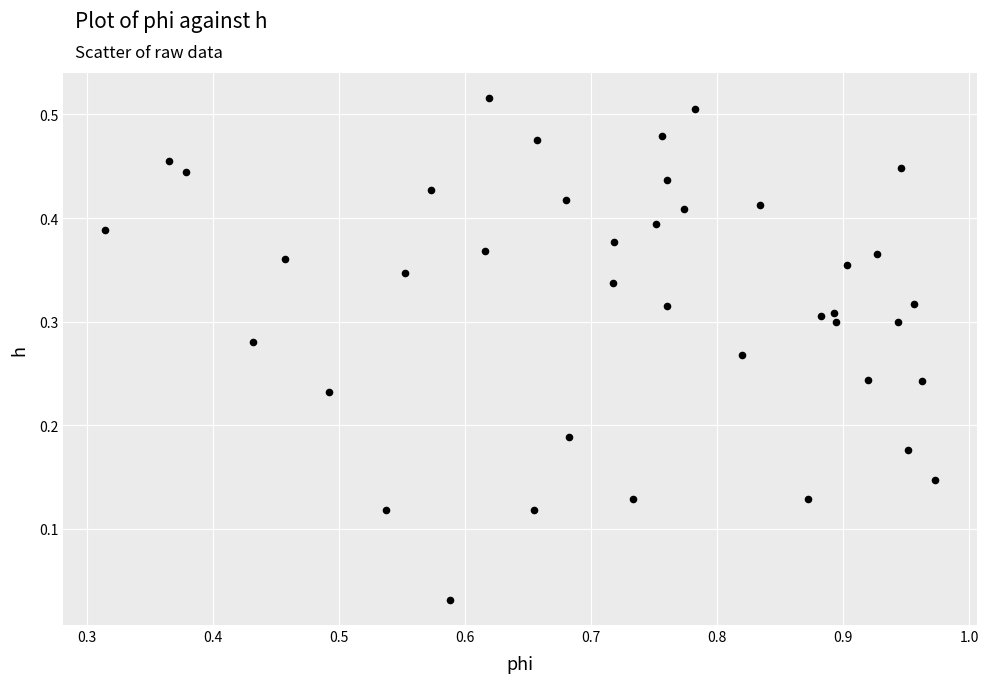

What is the range of X values (max minus min)?

0.7